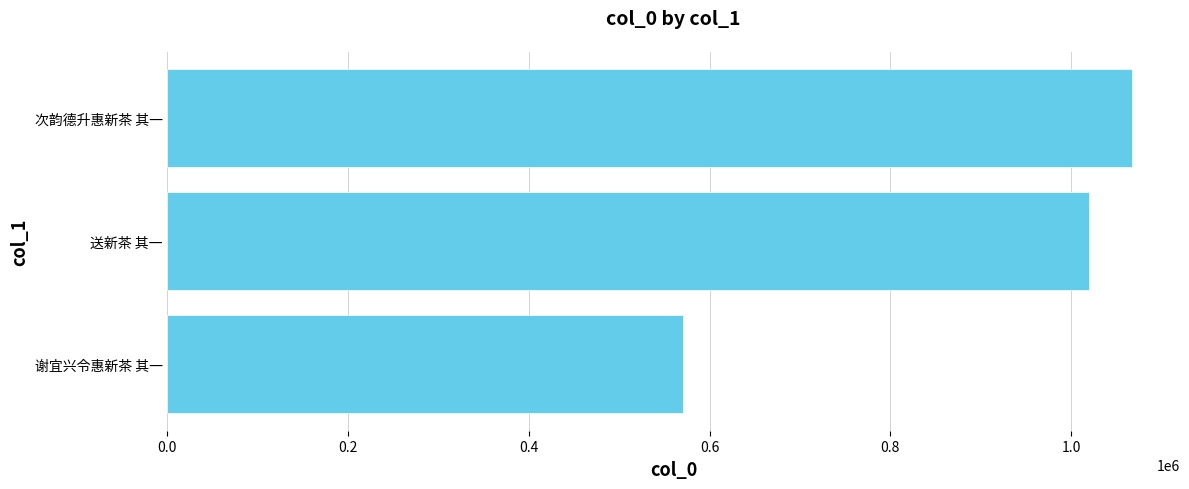

What is the change in value from 谢宜兴令惠新茶 其一 to 送新茶 其一?

+448412